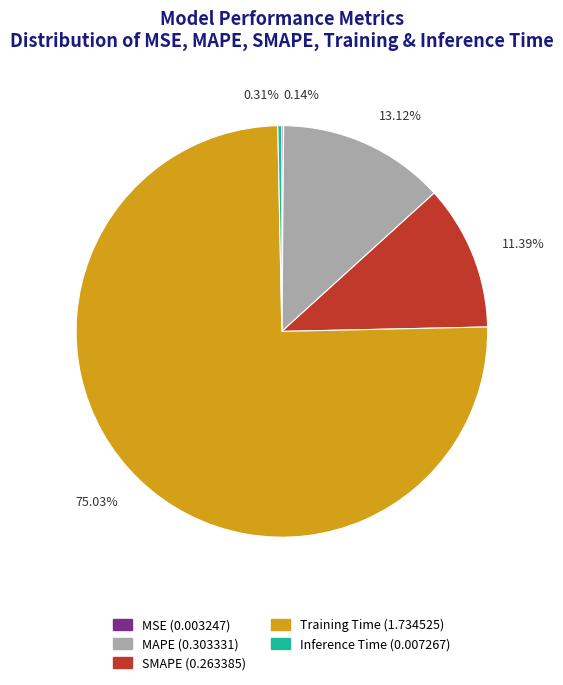

Between Inference Time (0.007267) and Training Time (1.734525), which is larger?

Training Time (1.734525)